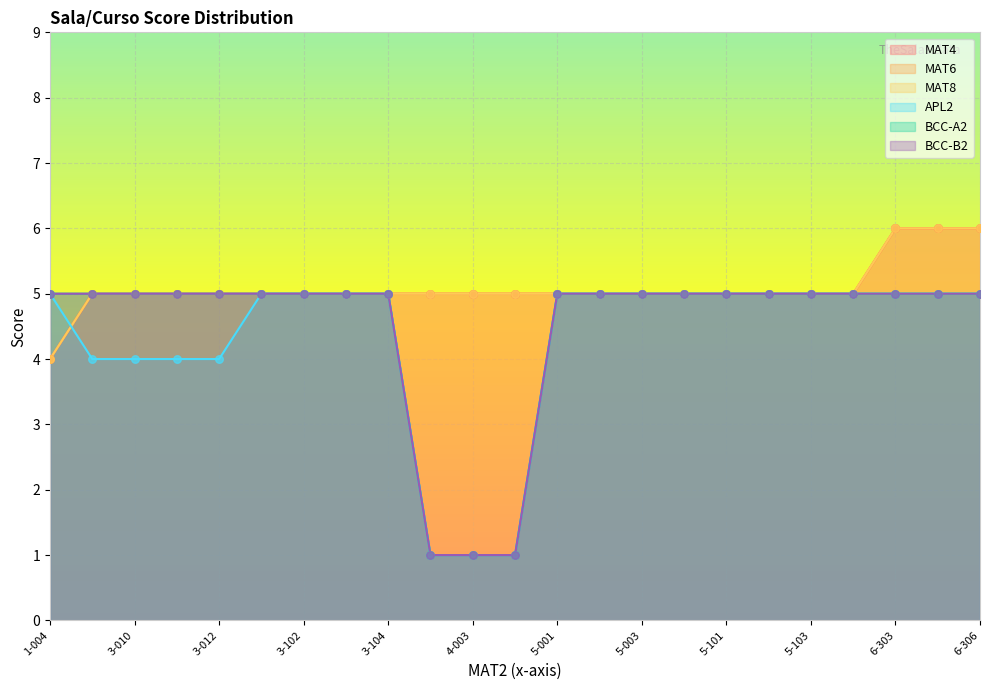

Which series has the largest Y range (max minus min)?

APL2